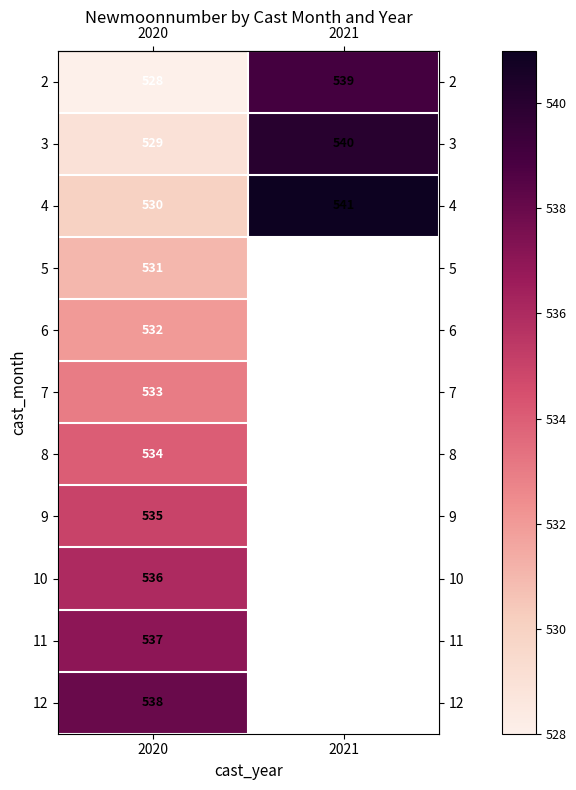

The value of row_2 at 2021 is 541.0. True or false?

True